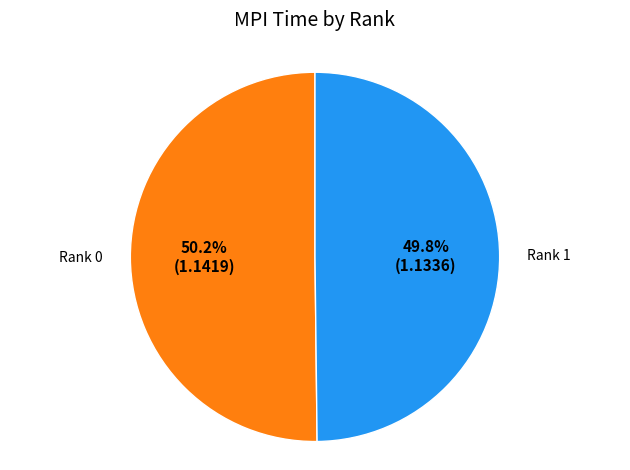

Count the number of slices in the pie.

2